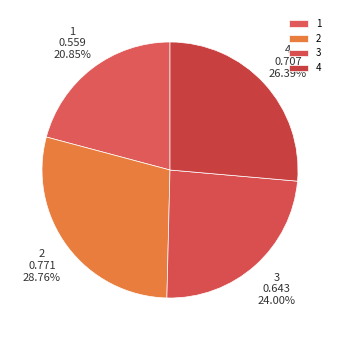

Does 2 represent more than half of the total?

No